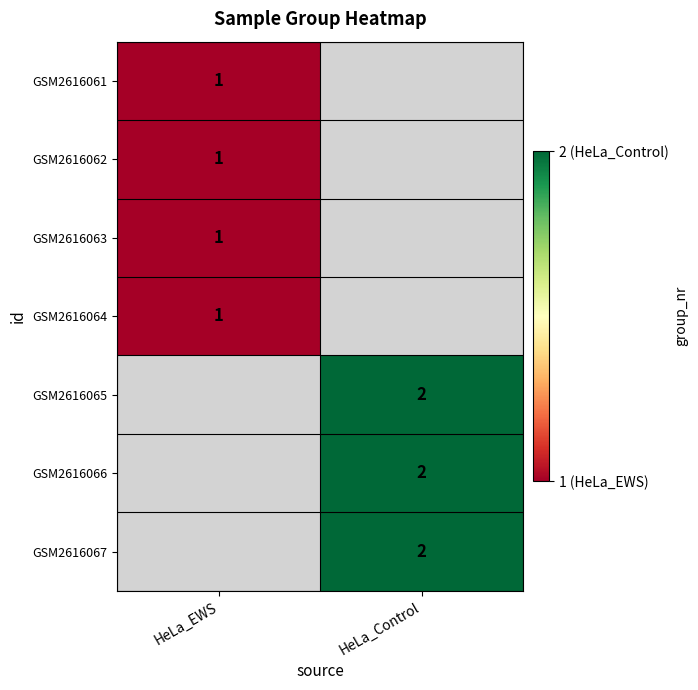

Is it true that GSM2616062 equals 0 at HeLa_EWS?

False